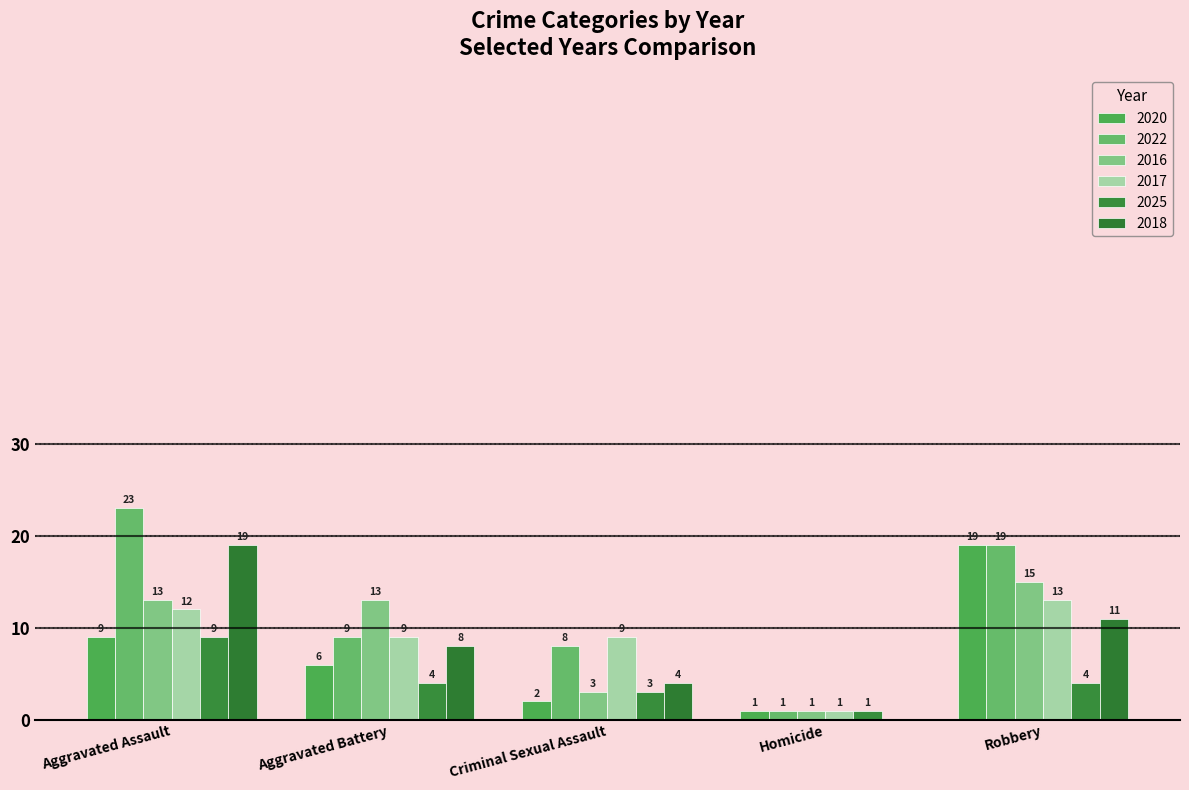

What is the label of the 4th bar from the left?

Homicide